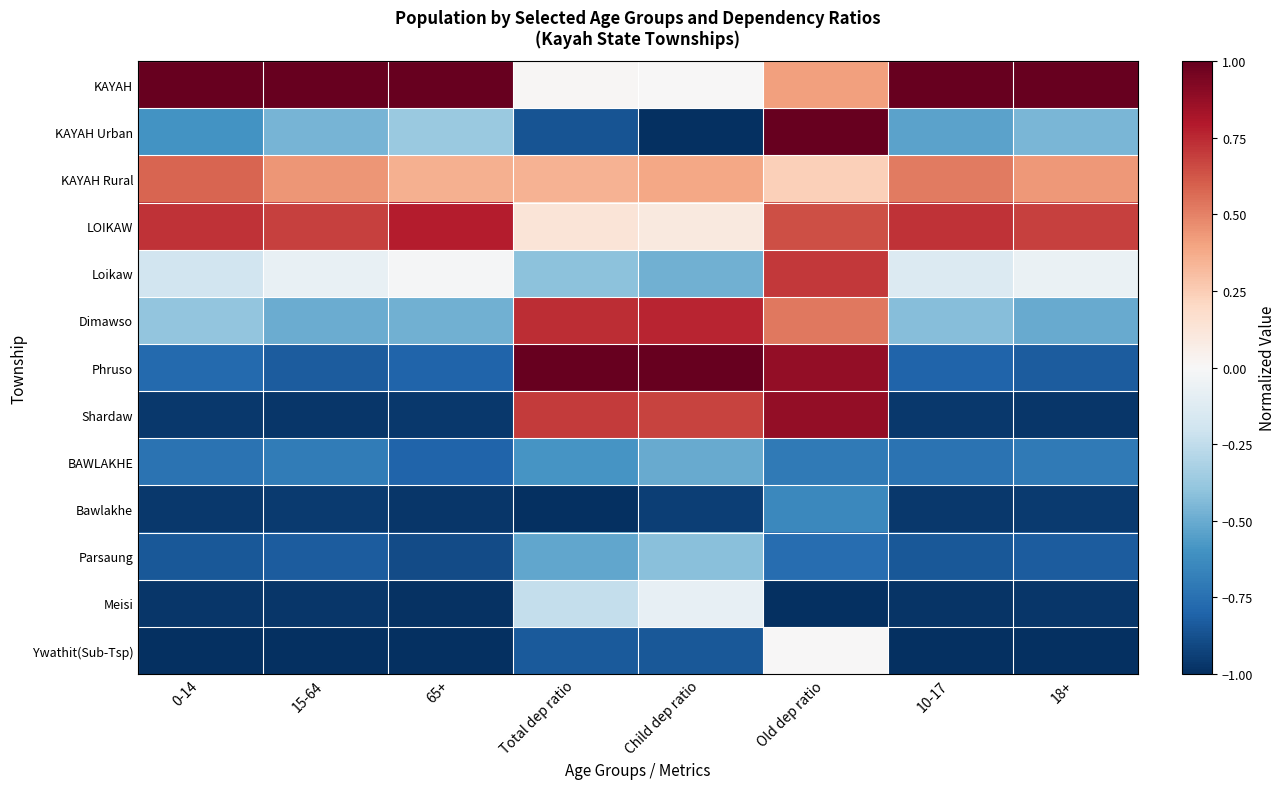

What is the greatest value displayed?

1.0